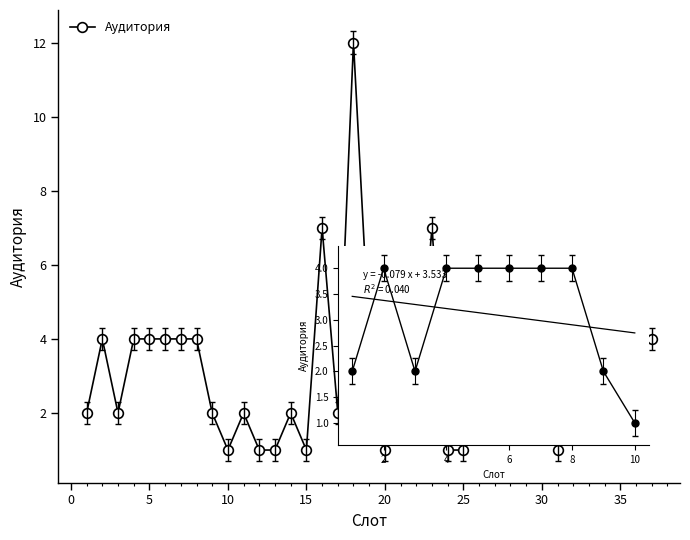

What is the difference between the second highest and minimum values?

6